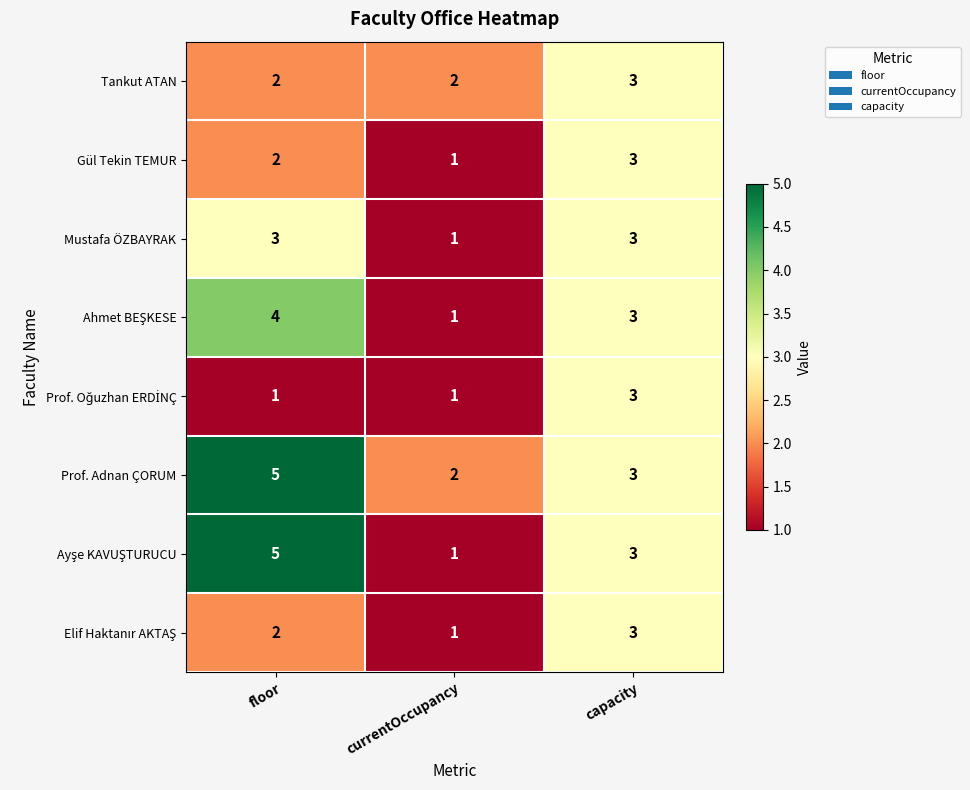

True or false: Gül Tekin TEMUR has a value of 1 at currentOccupancy.

True